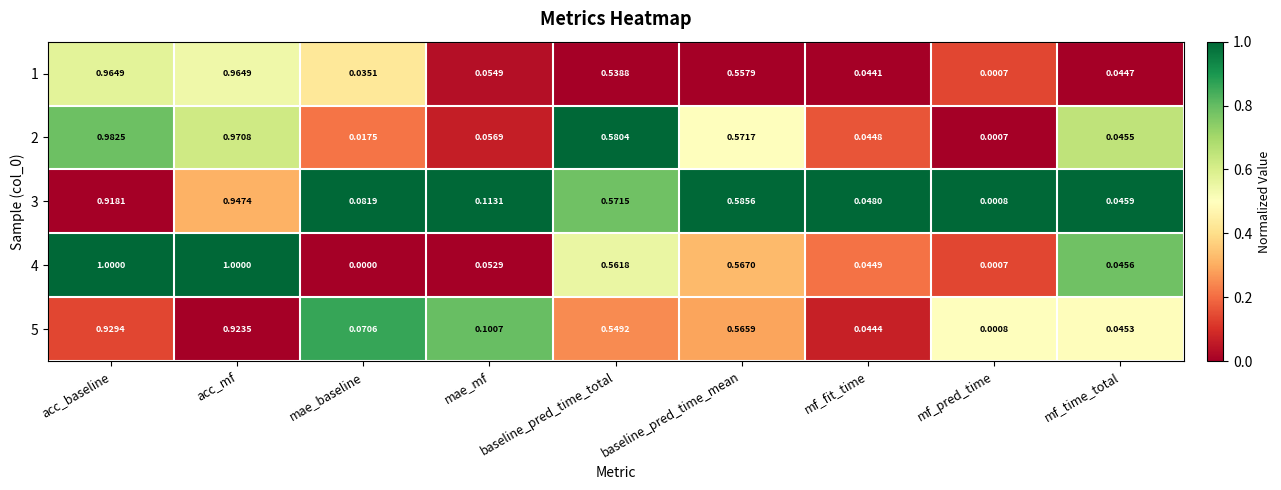

How many series are shown in this chart?

5